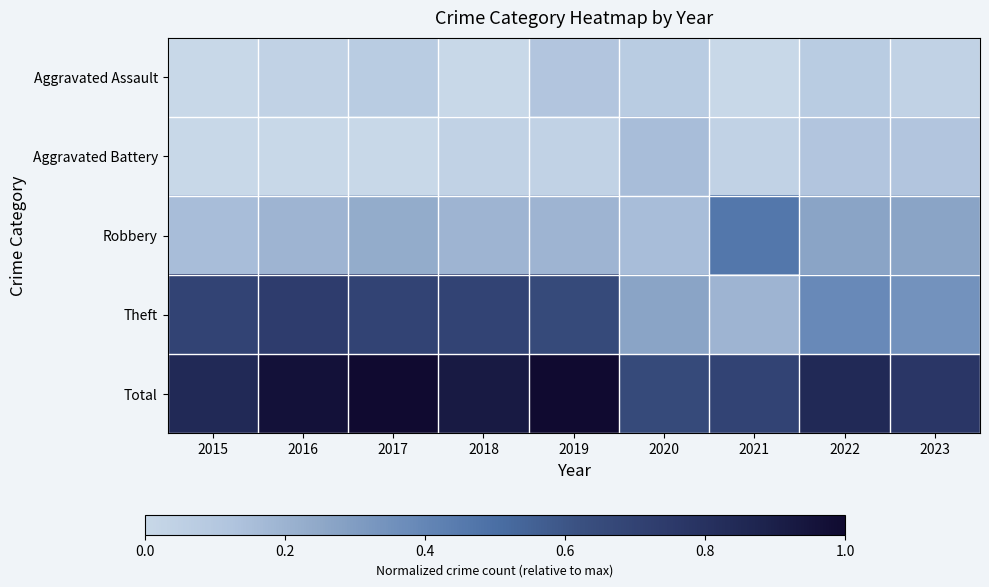

At which category is the sum across all series the highest?

2017